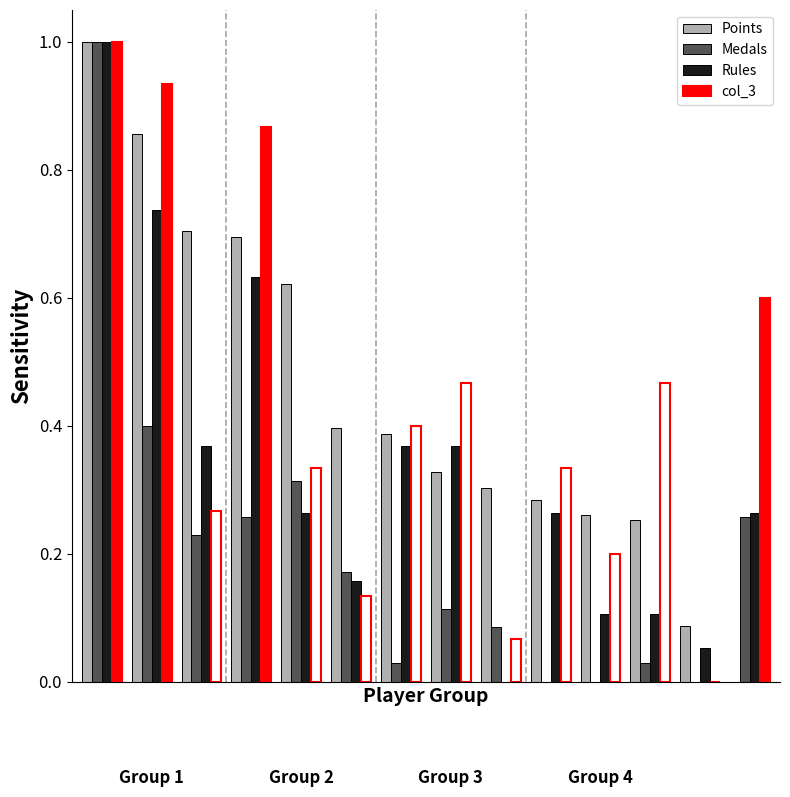

Does the chart contain any negative values?

No